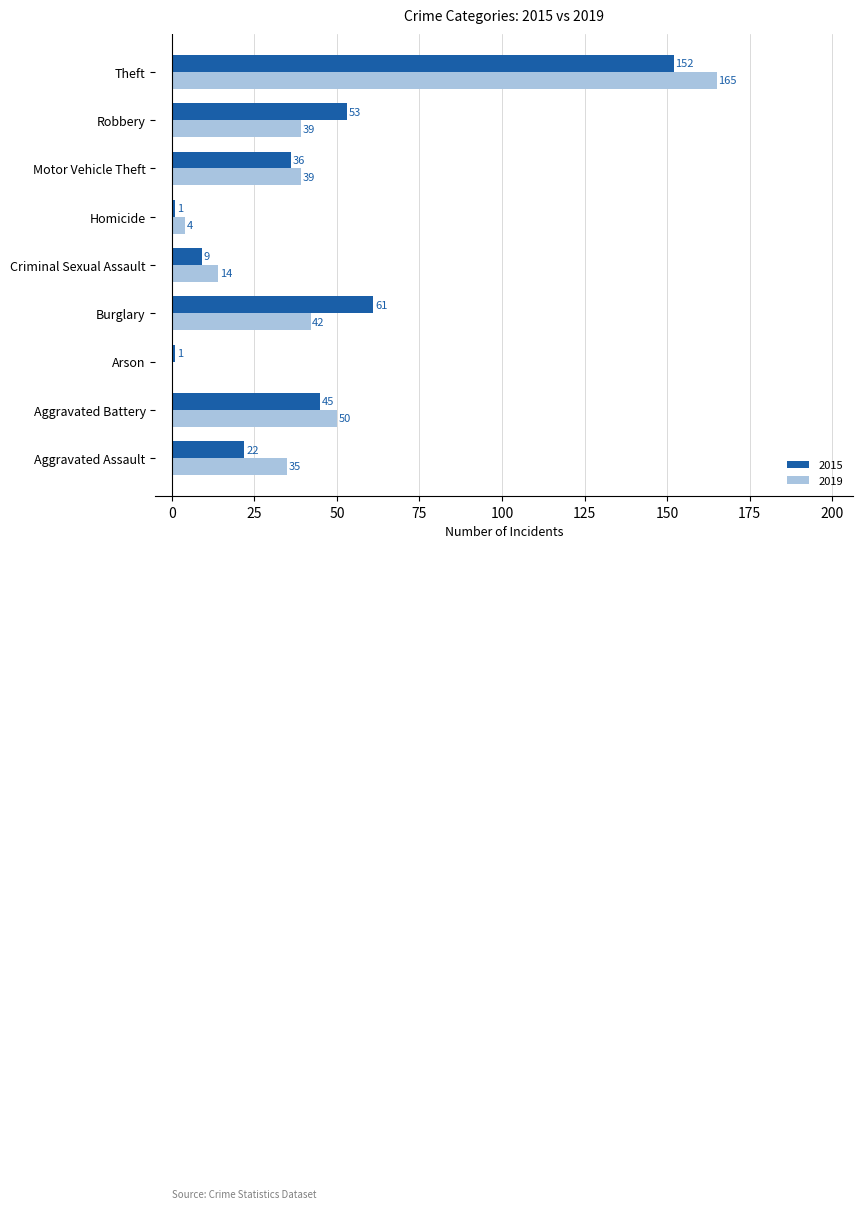

At which label is 2015 closest to 76?

Burglary